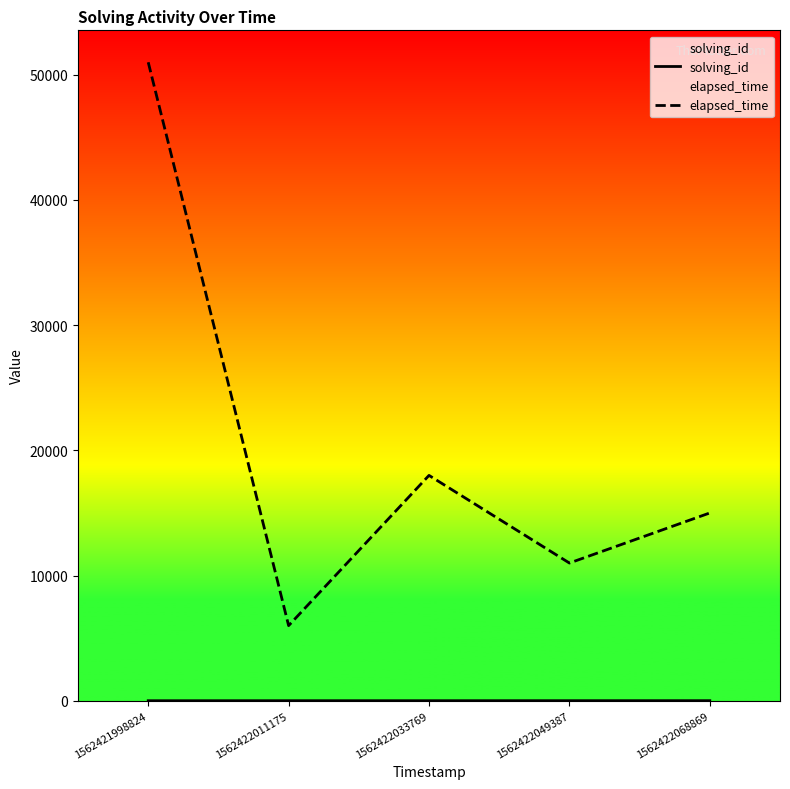

True or false: solving_id has more than 2 interior local peaks.

False